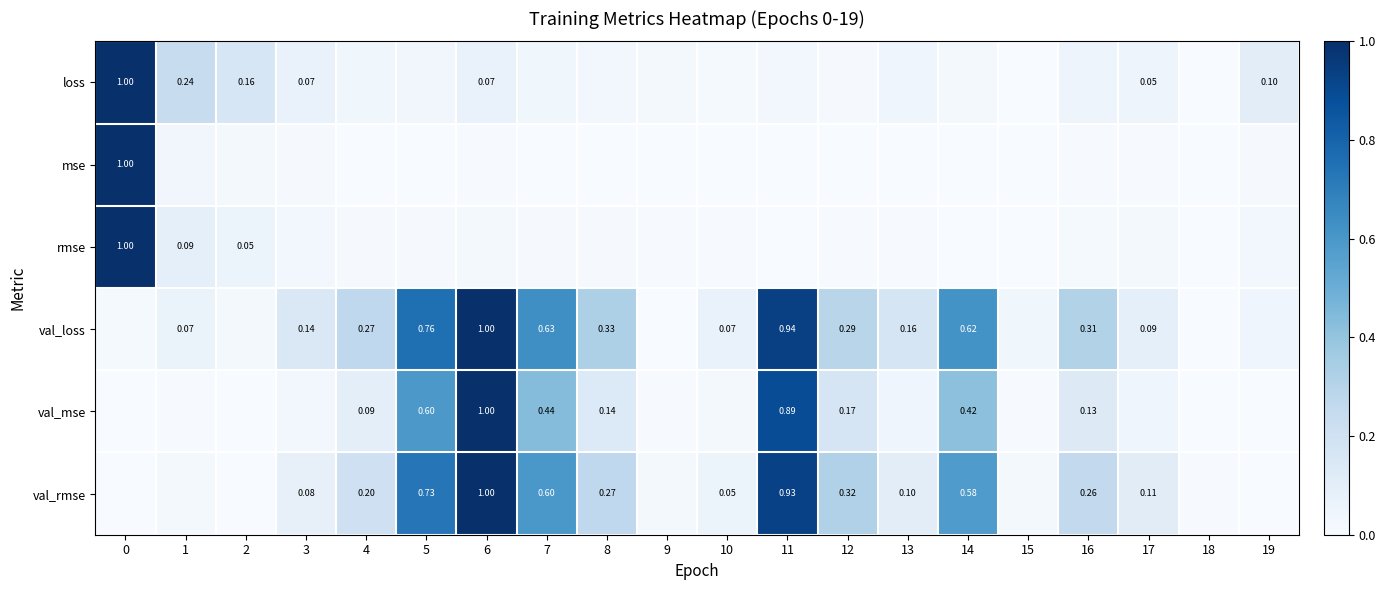

What is the spread (max minus min) of values at 8?

0.3